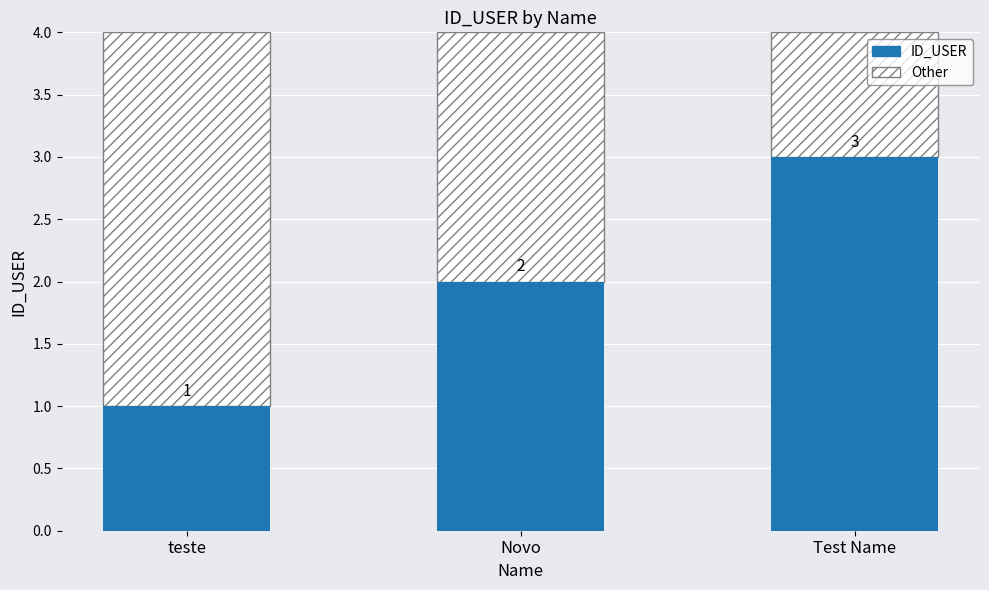

At which category does the chart reach its peak across all series?

Test Name